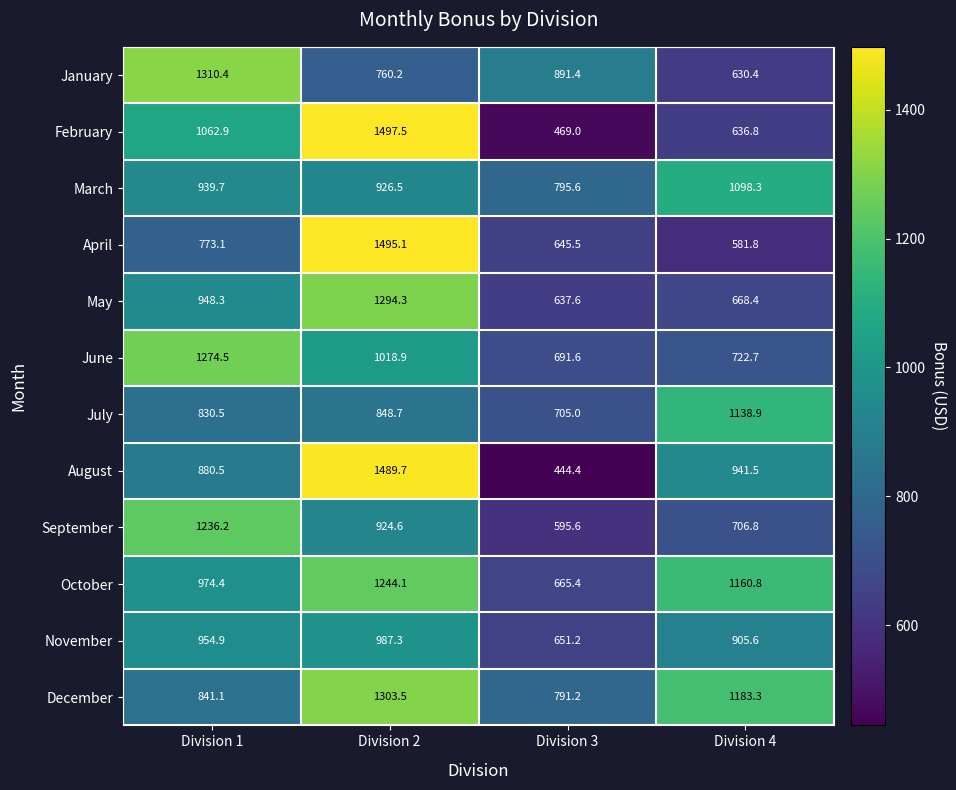

Read the August value at Division 1.

880.5